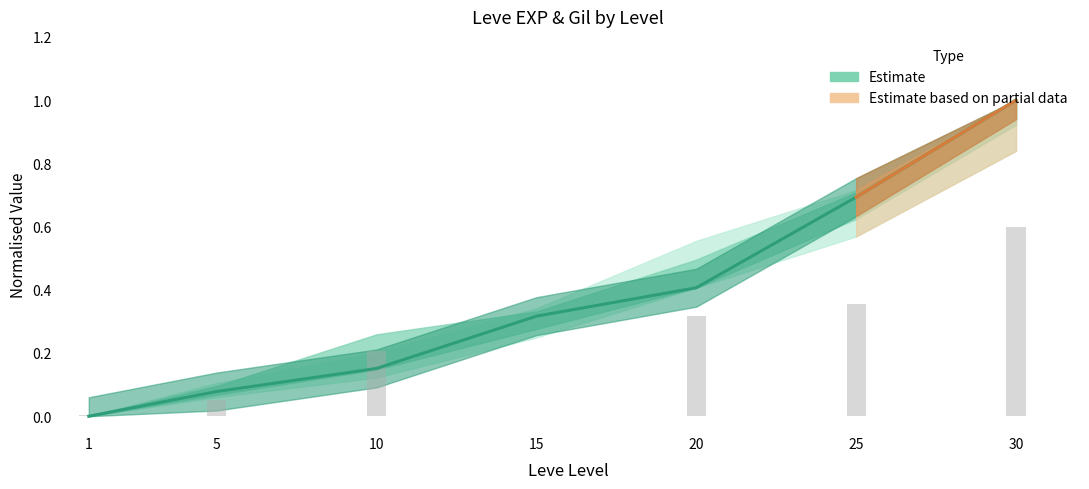

Is it true that Leve Gil equals 0.5 at 25?

False